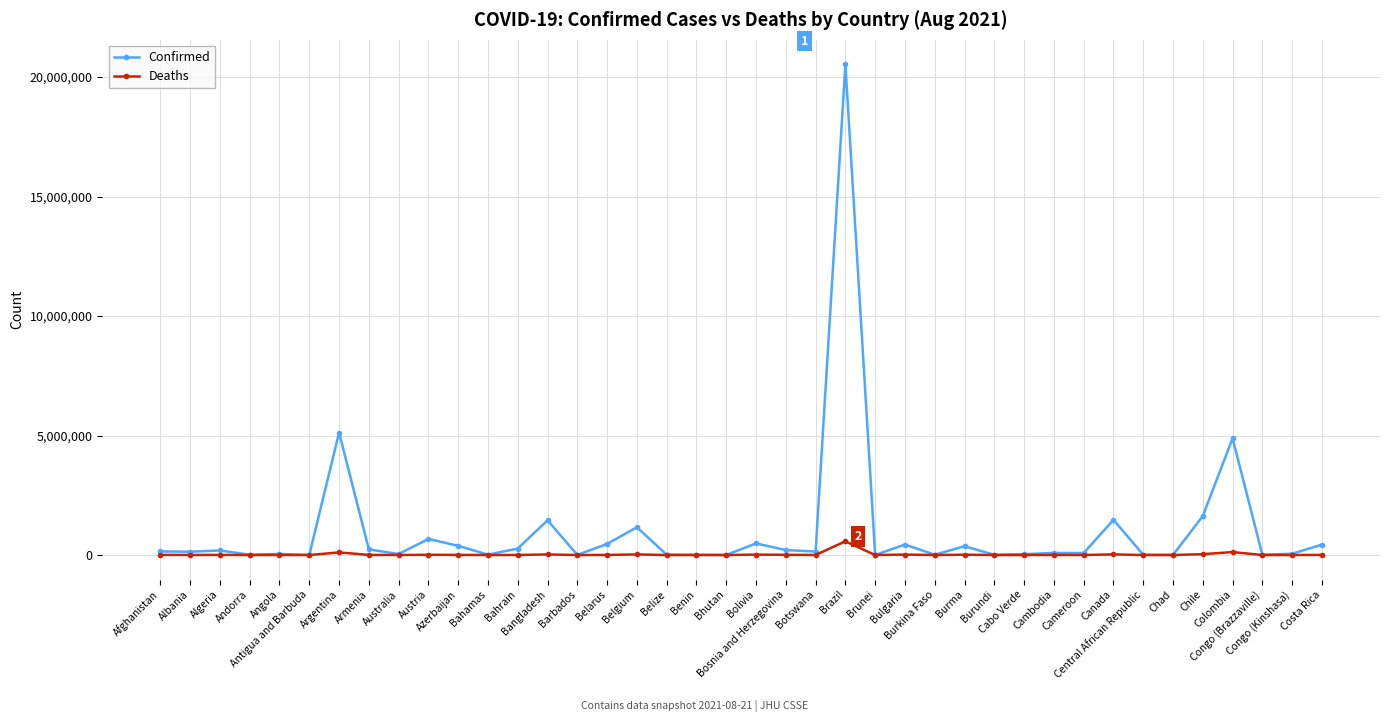

Which series has the widest spread of values?

Confirmed